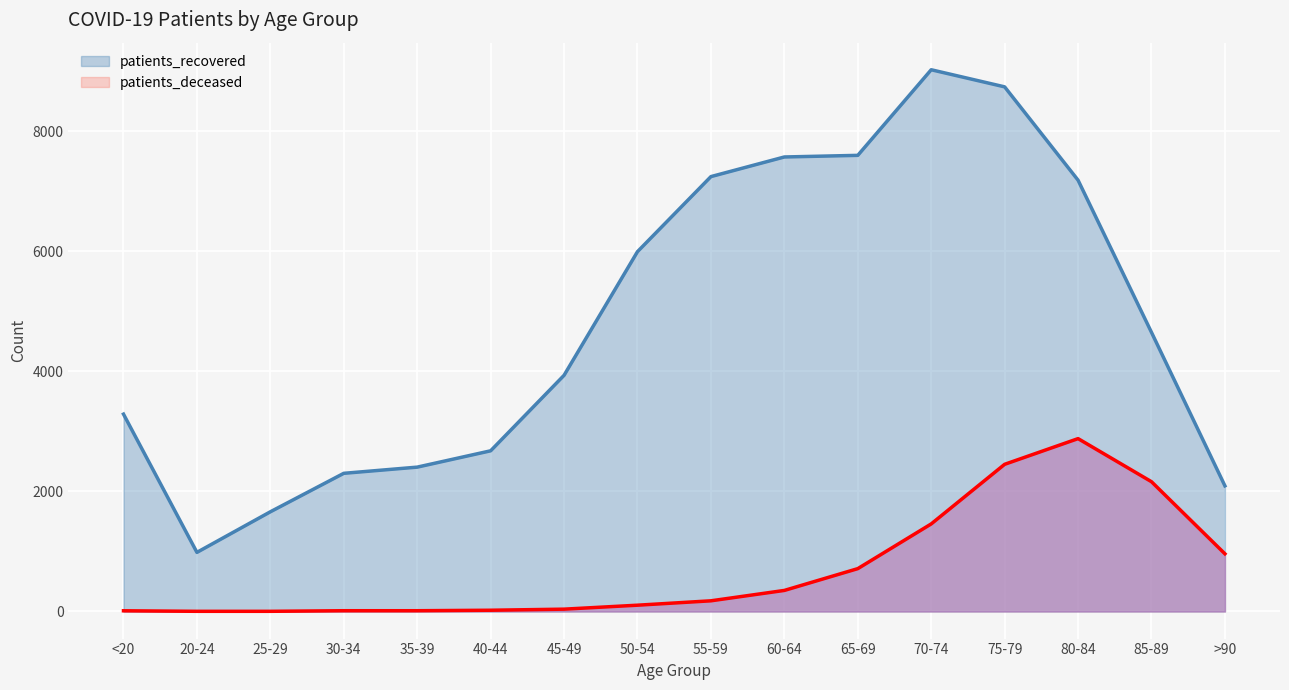

What is the difference between the highest and lowest values at <20?

3276